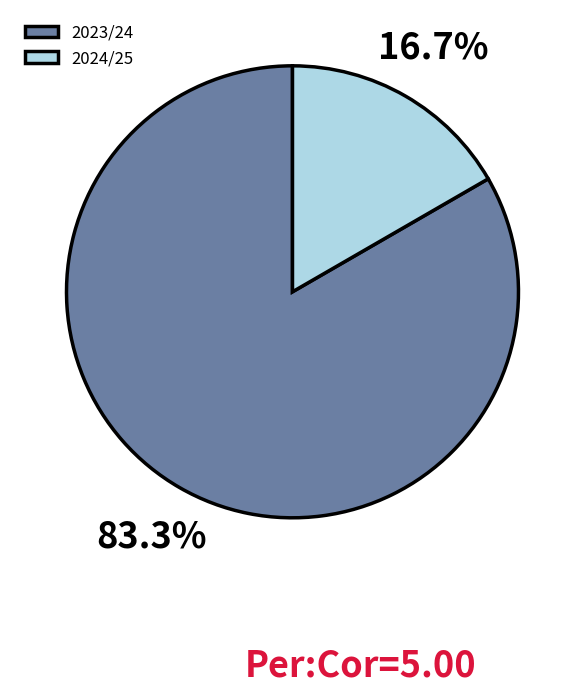

Combined, do 2023/24 and 2024/25 account for over 50%?

Yes